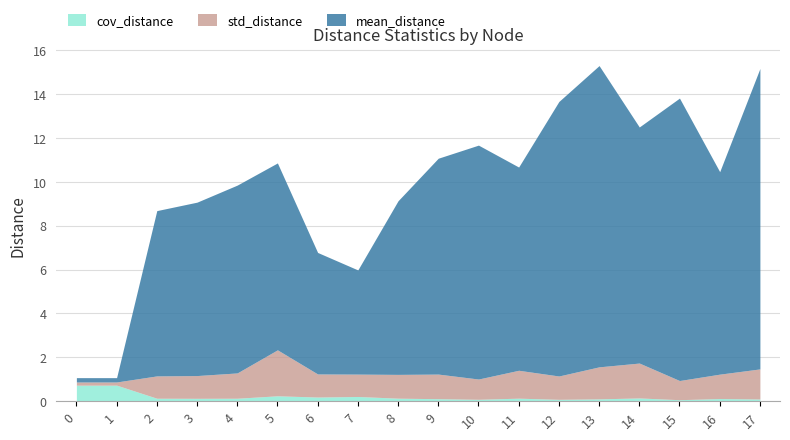

Reading left to right, extract all data points from this chart.

mean_distance: 0.2	0.2	7.5	7.9	8.6	8.5	5.5	4.7	7.9	9.8	10.7	9.3	12.5	13.7	10.8	12.9	9.2	13.7
std_distance: 0.1	0.1	1.0	1.0	1.2	2.1	1.1	1.0	1.1	1.1	0.9	1.3	1.1	1.5	1.6	0.9	1.1	1.4
cov_distance: 0.7	0.7	0.1	0.1	0.1	0.2	0.2	0.2	0.1	0.1	0.1	0.1	0.1	0.1	0.1	0.1	0.1	0.1